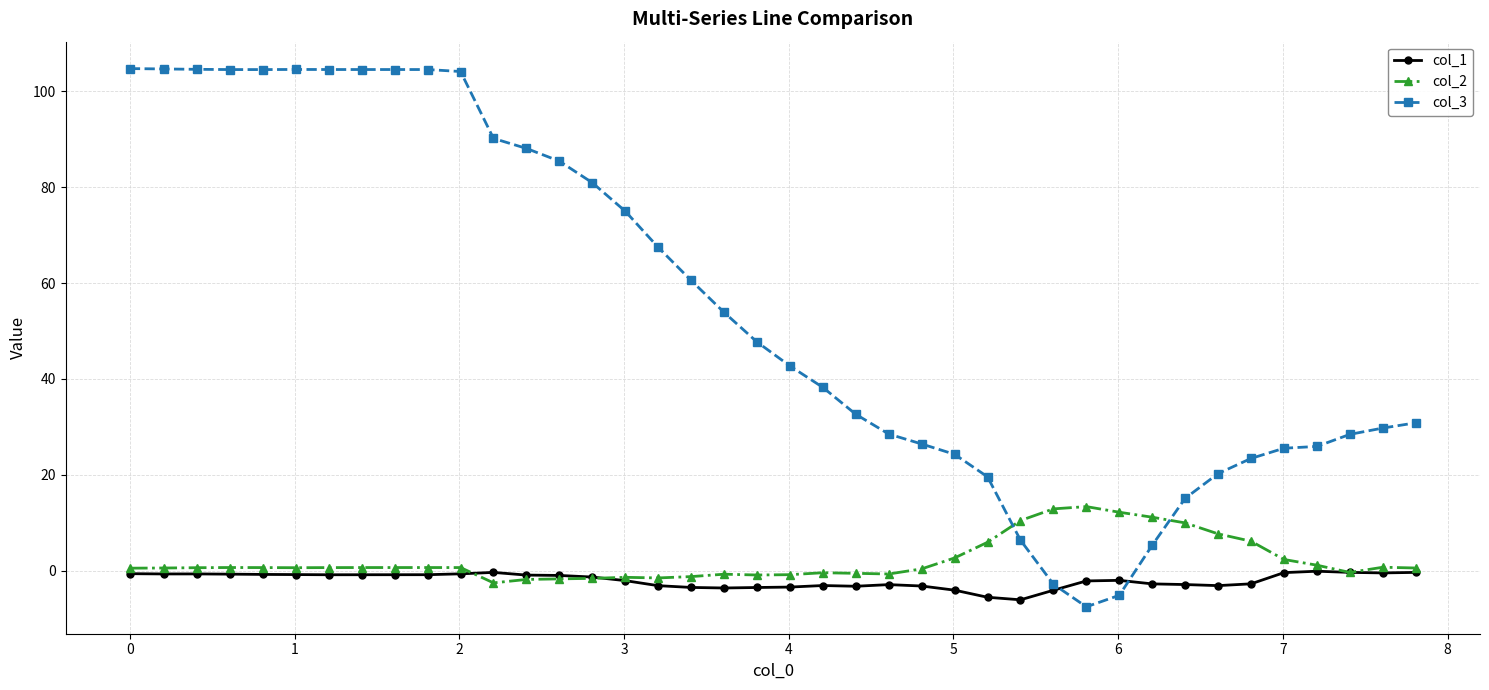

List the series in order of their peak value, highest first.

col_3, col_2, col_1